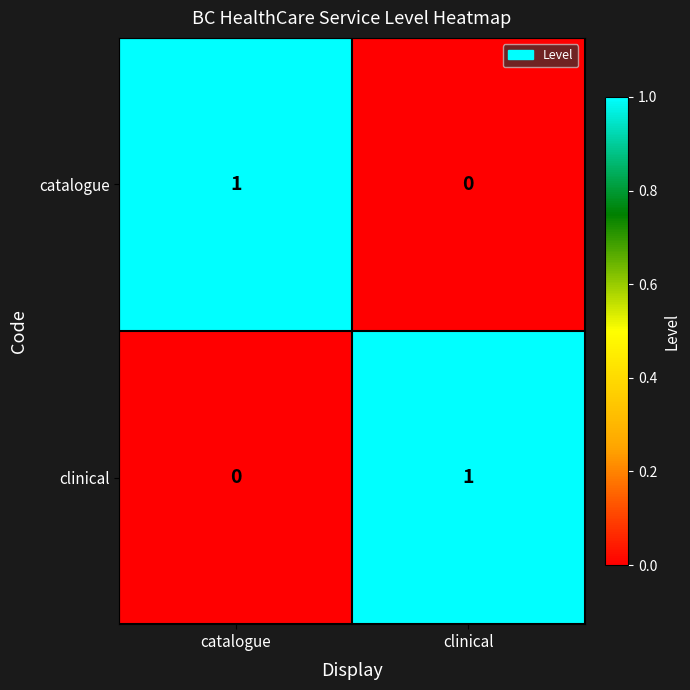

List the labels in order of clinical value, smallest first.

catalogue, clinical